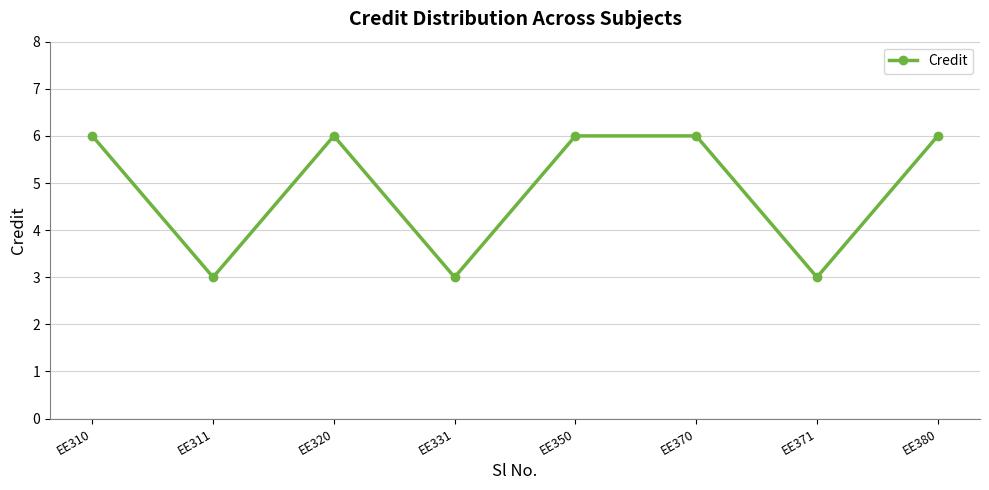

What is the difference between the second highest and minimum values?

3